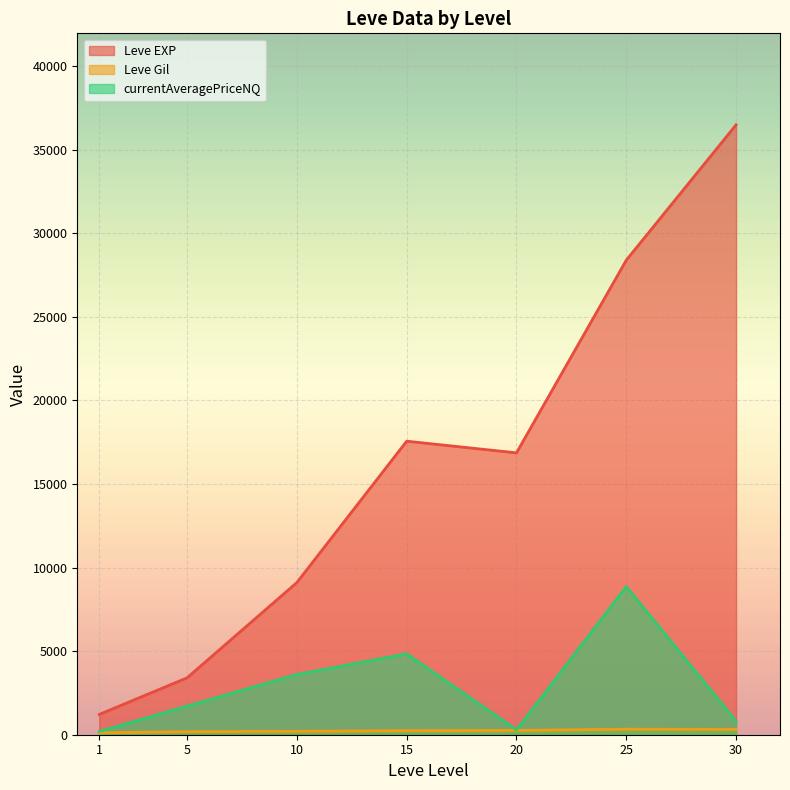

Does the chart display data point markers on the line(s)?

No